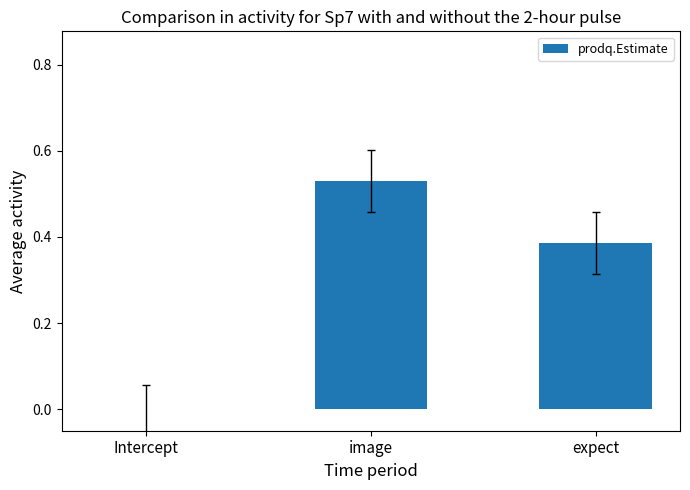

What is the sum of the values at image and expect?

0.9